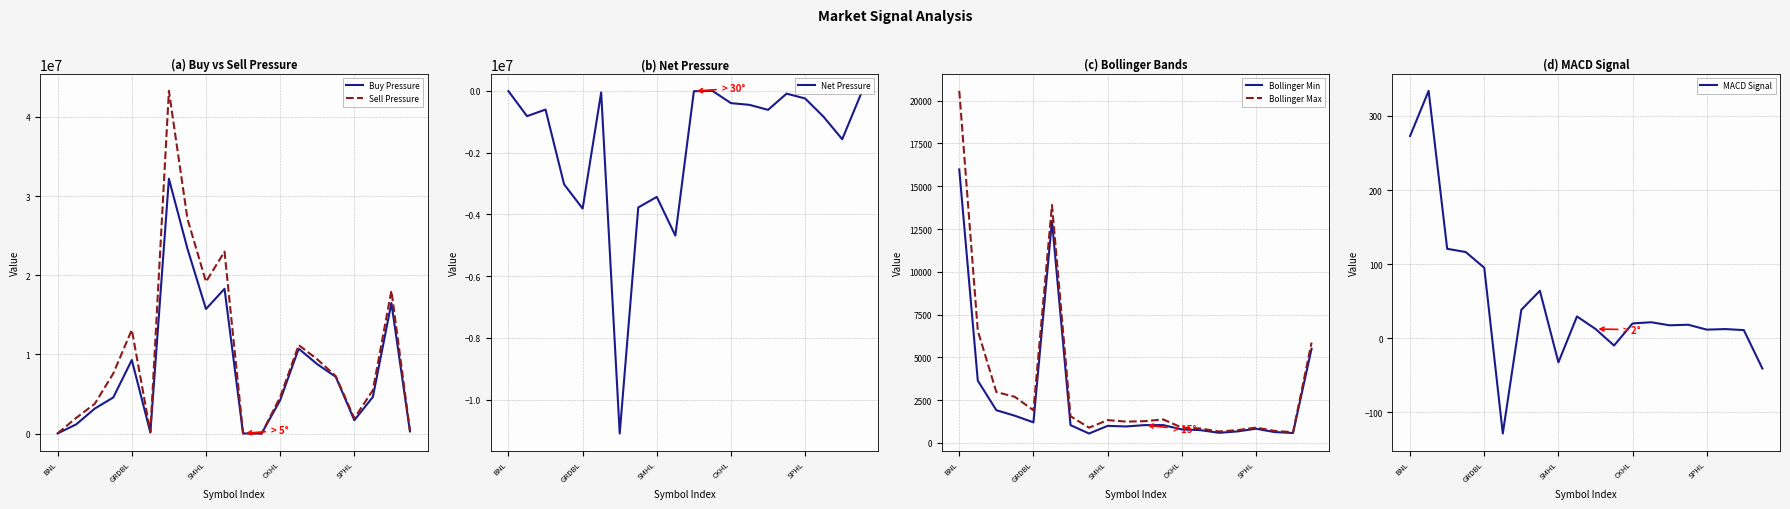

Reading left to right, list all the values displayed in this chart.

Buy Pressure: 13673.0	1155512.0	3147454.0	4554443.0	9289096.0	125237.0	32191561.0	23351959.0	15731204.0	18286003.0	6755.0	821.0	4204781.0	10719203.0	8762261.0	7159370.0	1679228.0	4617721.0	16486455.0	267170.0
Sell Pressure: 24045.0	1975833.0	3753865.0	7582158.0	13103203.0	176908.0	43293139.0	27130028.0	19167889.0	22975911.0	19572.0	1322.0	4603176.0	11173340.0	9378566.0	7250465.0	1926975.0	5462011.0	18054250.0	386383.0
Net Pressure: -10372.0	-820320.0	-606410.0	-3027714.0	-3814107.0	-51671.0	-11101578.0	-3778069.0	-3436684.0	-4689908.0	-12816.0	-501.0	-398395.0	-454137.0	-616304.0	-91095.0	-247747.0	-844289.0	-1567795.0	-119213.0
Bollinger Min: 15980.5	3636.9	1913.5	1589.3	1203.5	12983.5	1040.1	551.3	998.0	963.6	1043.1	1043.9	791.0	749.1	593.1	673.7	832.2	637.1	581.4	5506.1
Bollinger Max: 20573.3	6553.5	2977.1	2692.4	1905.6	13901.3	1561.7	892.2	1334.9	1246.8	1273.4	1373.3	898.9	846.0	670.6	747.5	897.2	702.6	628.9	5866.5
MACD Signal: 273.0	333.9	120.8	116.4	95.2	-128.5	38.4	64.1	-32.5	29.5	12.6	-9.8	20.0	21.6	17.5	18.3	11.7	12.4	11.0	-40.8